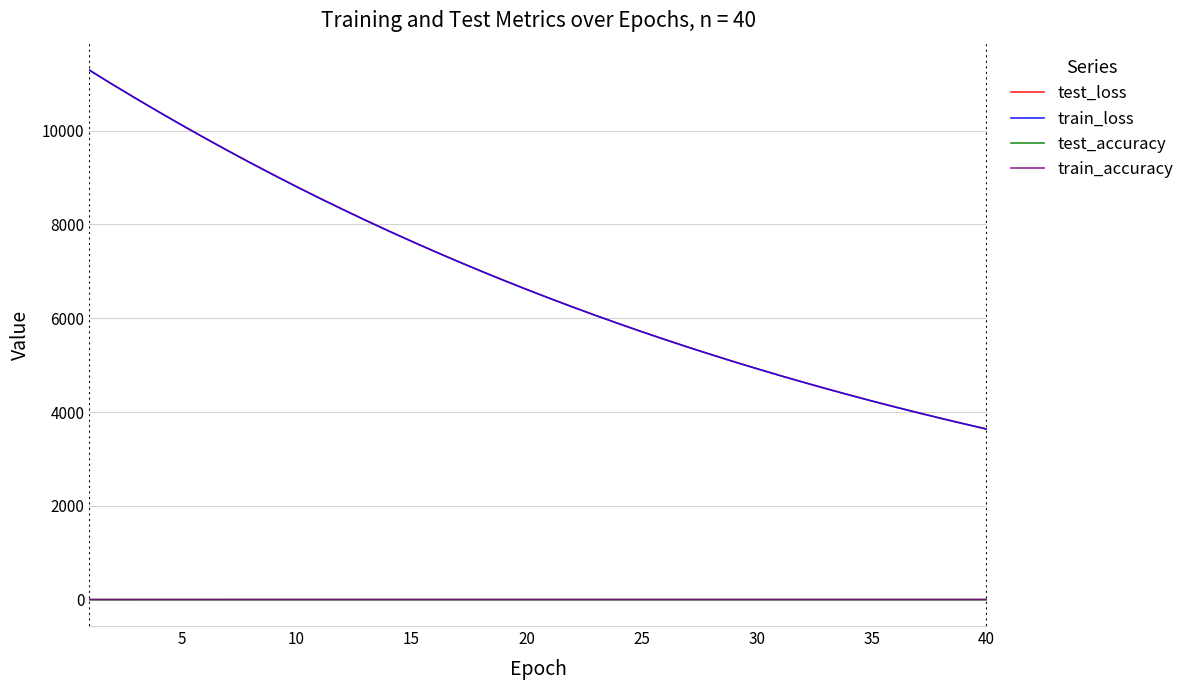

Which series has the largest range (max minus min)?

test_loss